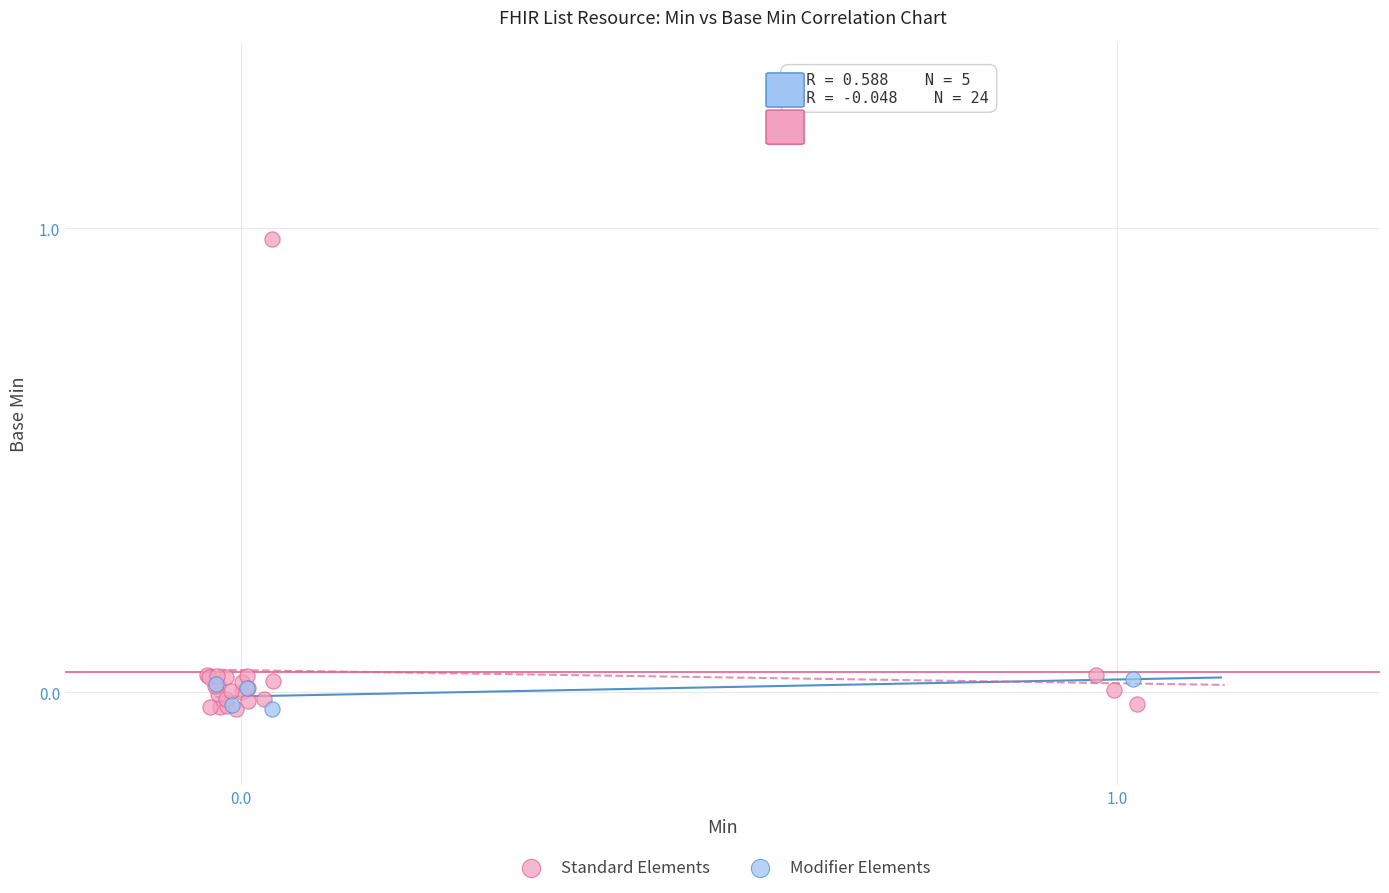

Which series has the widest spread of Y values?

Standard Elements